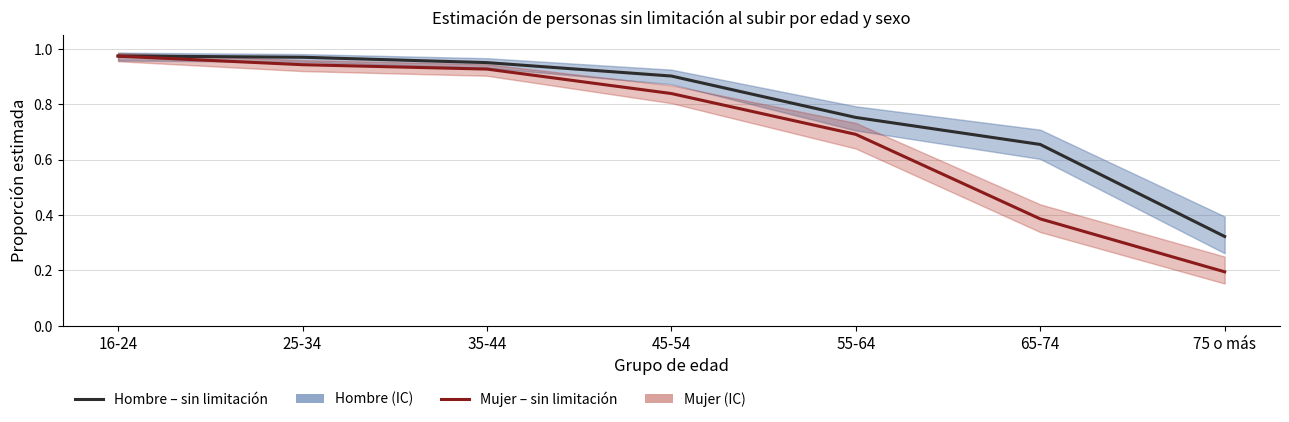

True or false: Mujer – sin limitación has more than 1 points higher than both neighbors.

False